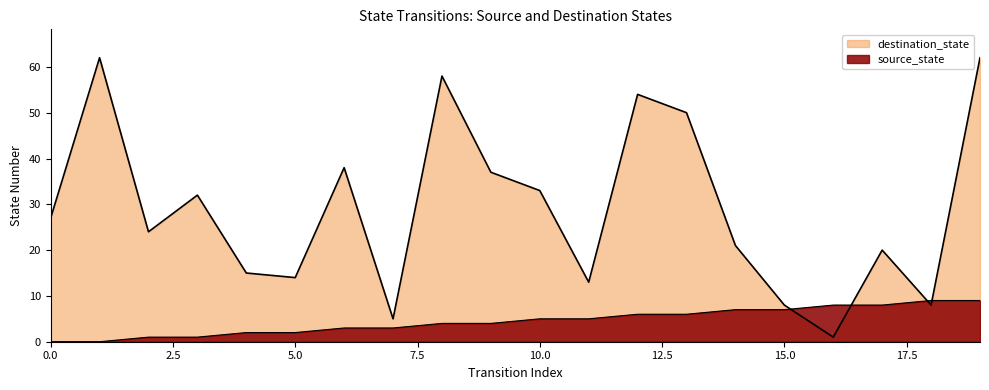

Where does the source_state series first go above 5?

12